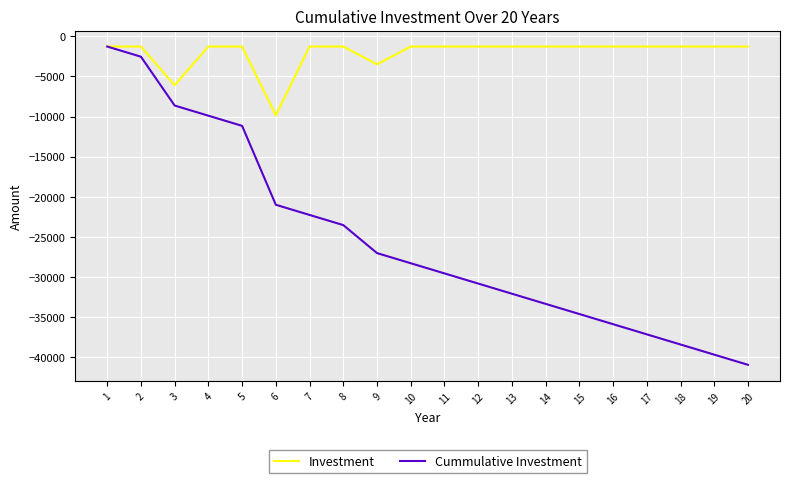

Rank the series at 4 from highest to lowest value.

Investment, Cummulative Investment